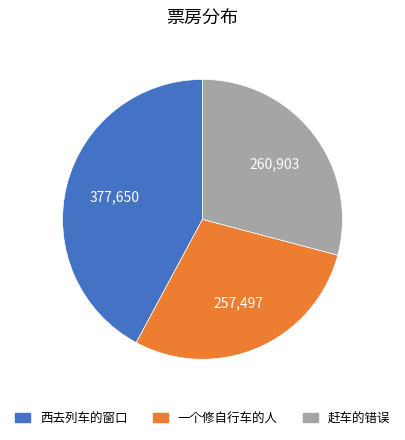

How many segments does this pie chart have?

3